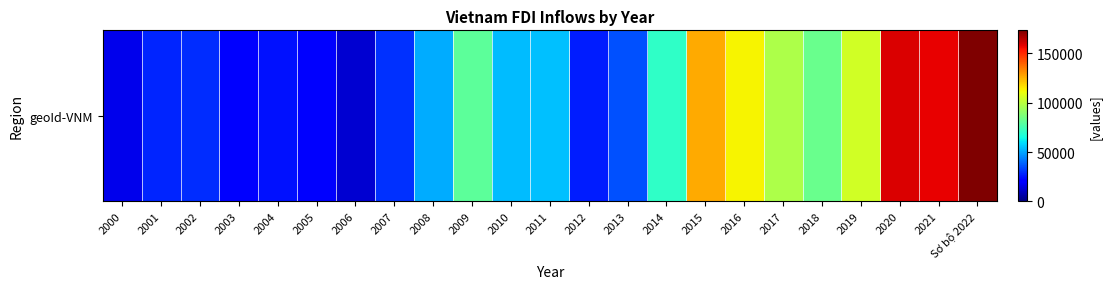

List the labels in order of value, smallest first.

2006, 2000, 2005, 2003, 2004, 2012, 2001, 2002, 2007, 2013, 2008, 2010, 2011, 2014, 2009, 2018, 2017, 2019, 2016, 2015, 2021, 2020, Sơ bộ 2022